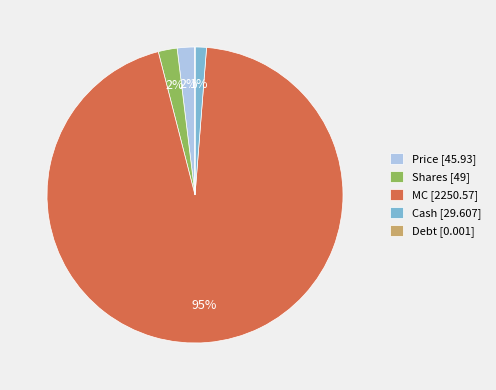

What percentage is the MC [2250.57] slice, to the nearest percent?

95%